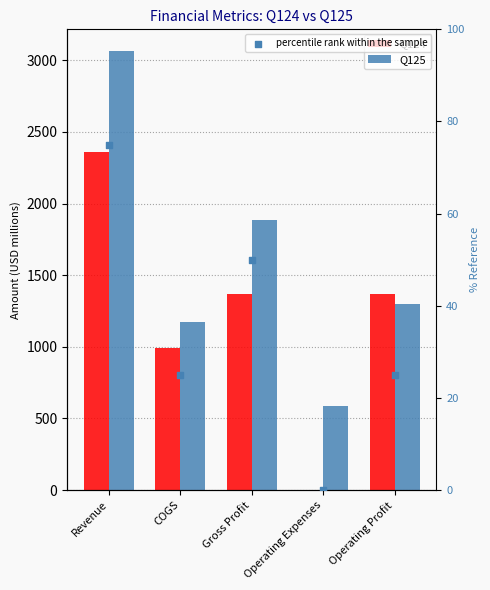

Which series reaches the minimum Y coordinate?

Q124